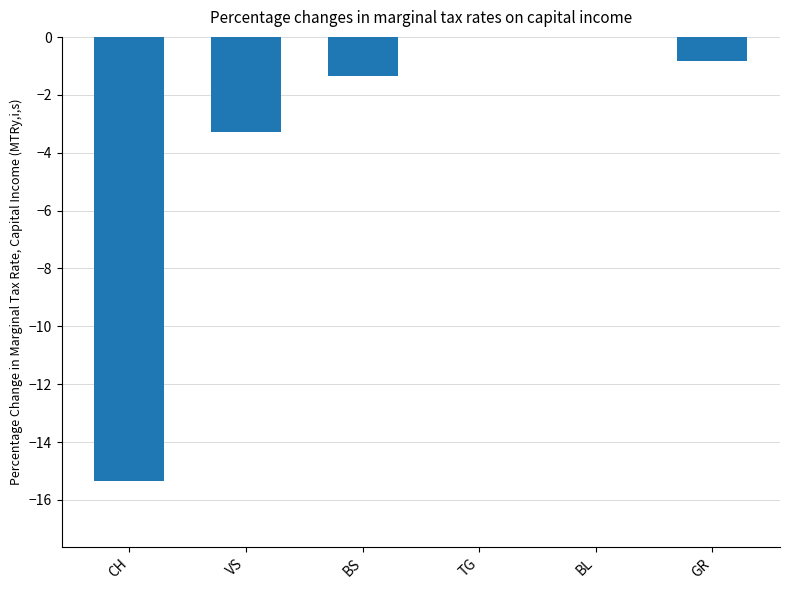

What is the sum of all values?

-20.7